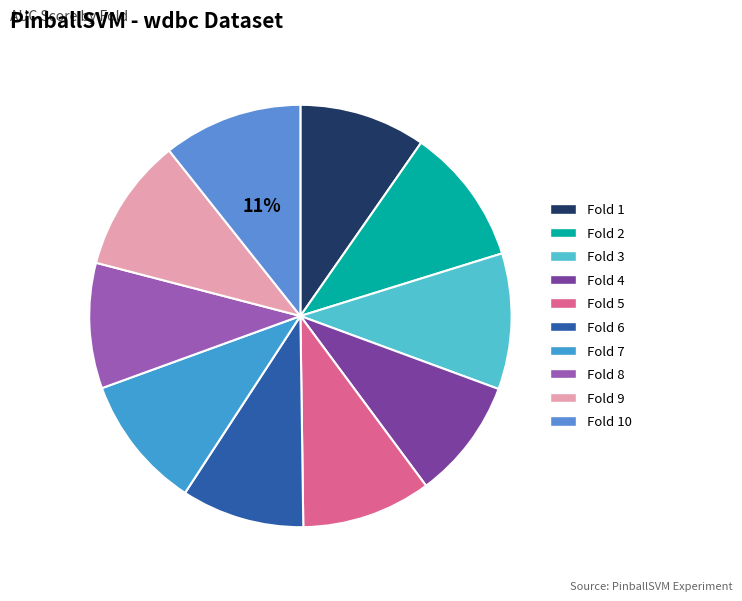

What percentage is the Fold 4 slice, to the nearest percent?

9%